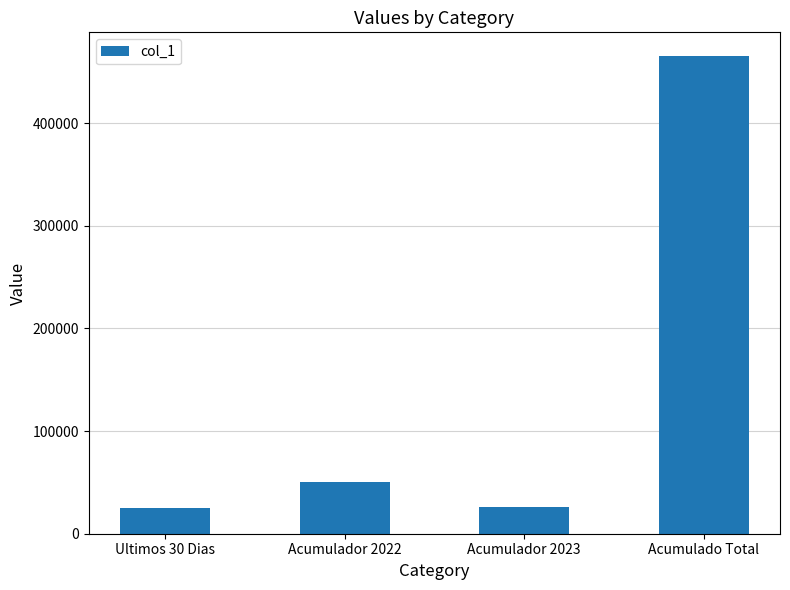

What is the average value?

141450